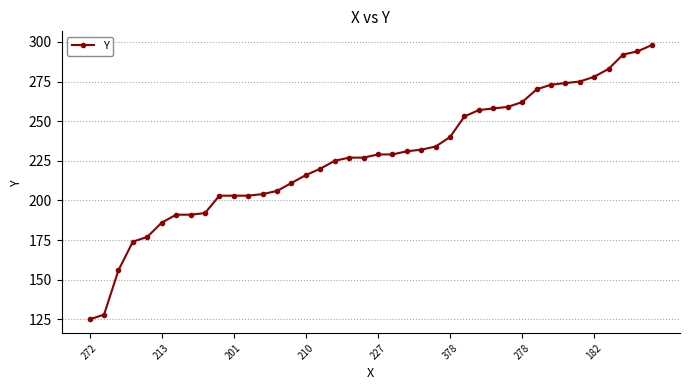

What is the value of the 9th point from the left?

192